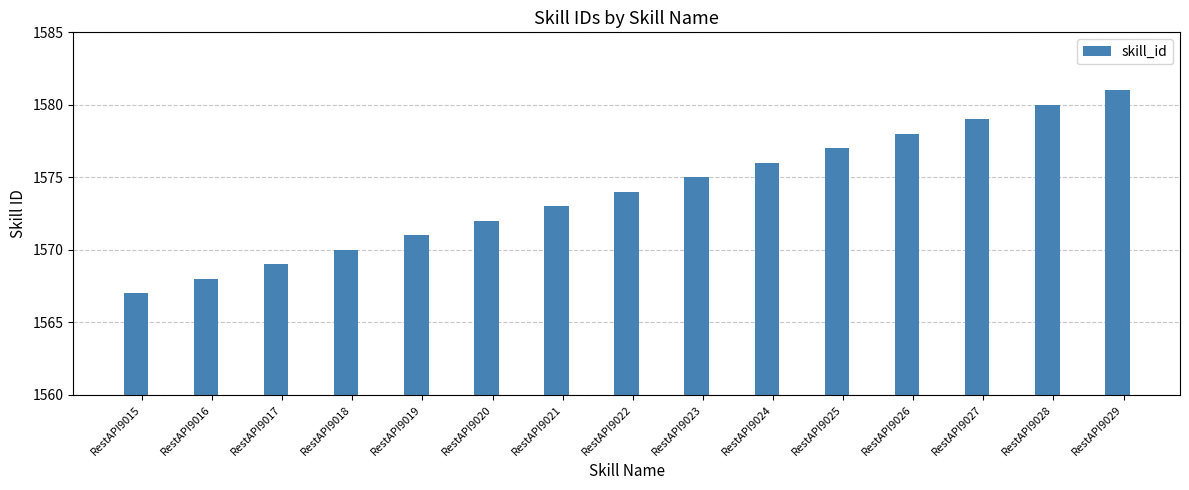

List the labels in order of value, largest first.

RestAPI9029, RestAPI9028, RestAPI9027, RestAPI9026, RestAPI9025, RestAPI9024, RestAPI9023, RestAPI9022, RestAPI9021, RestAPI9020, RestAPI9019, RestAPI9018, RestAPI9017, RestAPI9016, RestAPI9015